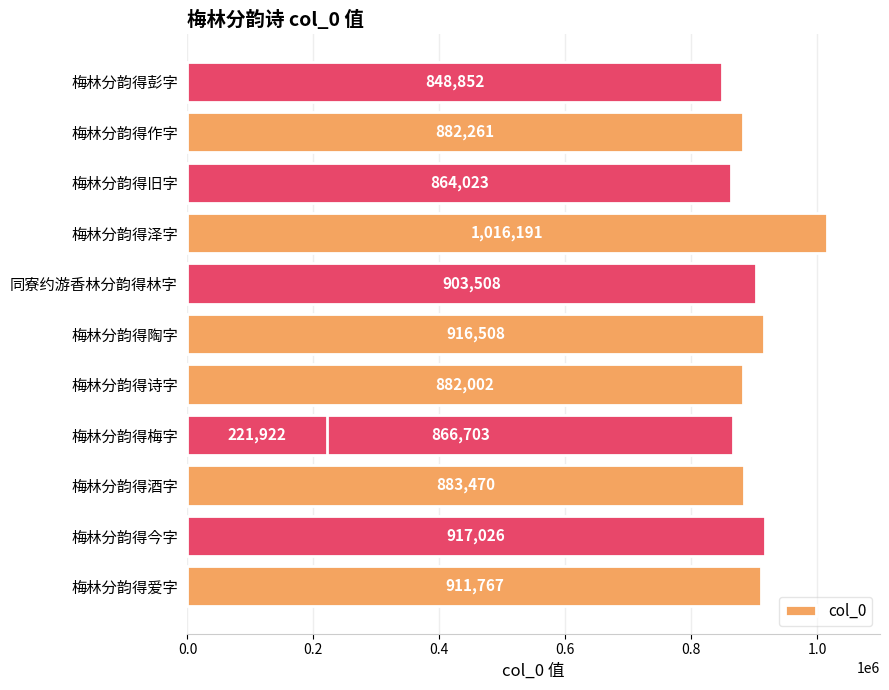

The value at 梅林分韵得陶字 is 579063. True or false?

False